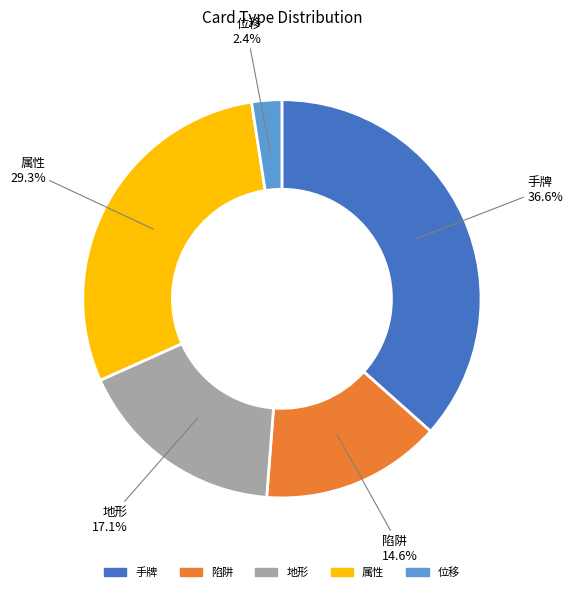

True or false: 手牌 accounts for 45% of the total.

False